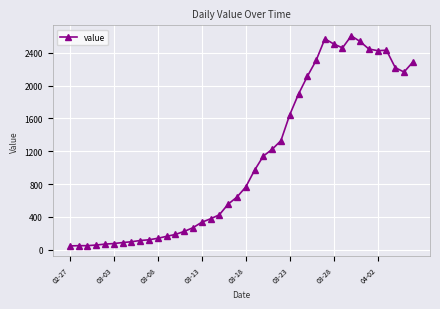

Does the chart have visible grid lines?

Yes